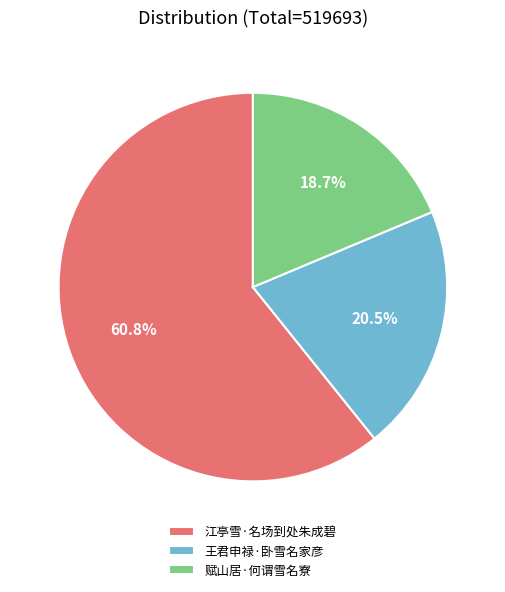

Which slice represents more than half of the pie?

江亭雪·名场到处朱成碧